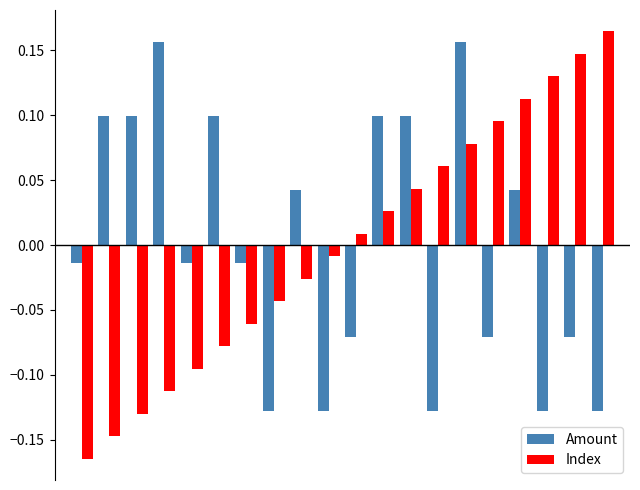

What is the difference between the maximum and minimum values in the Amount series?

0.3